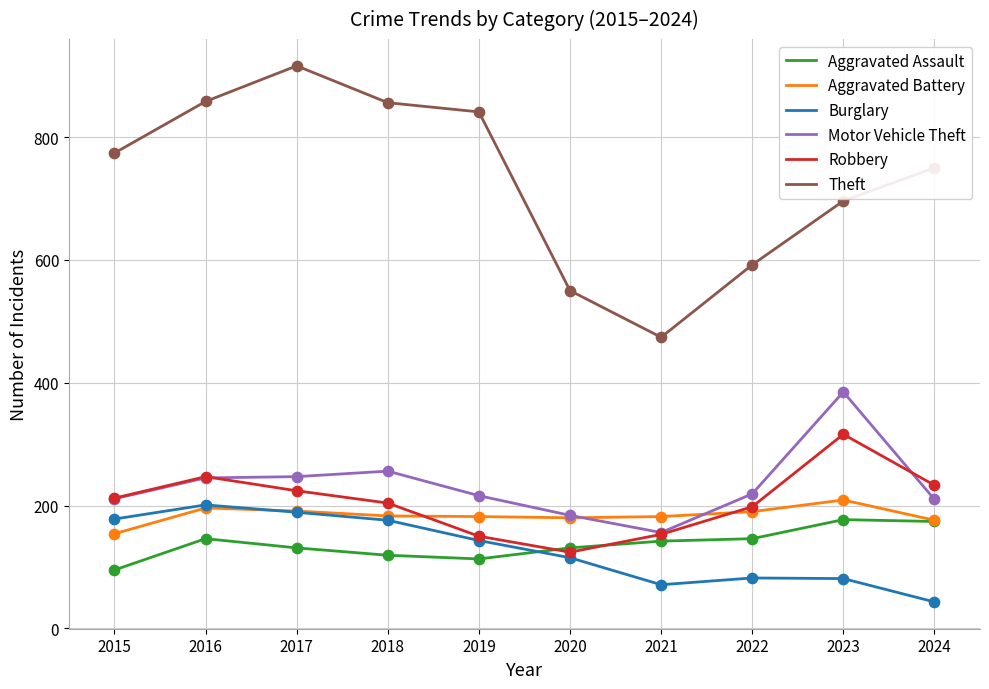

Which series has the largest total across all categories?

Theft